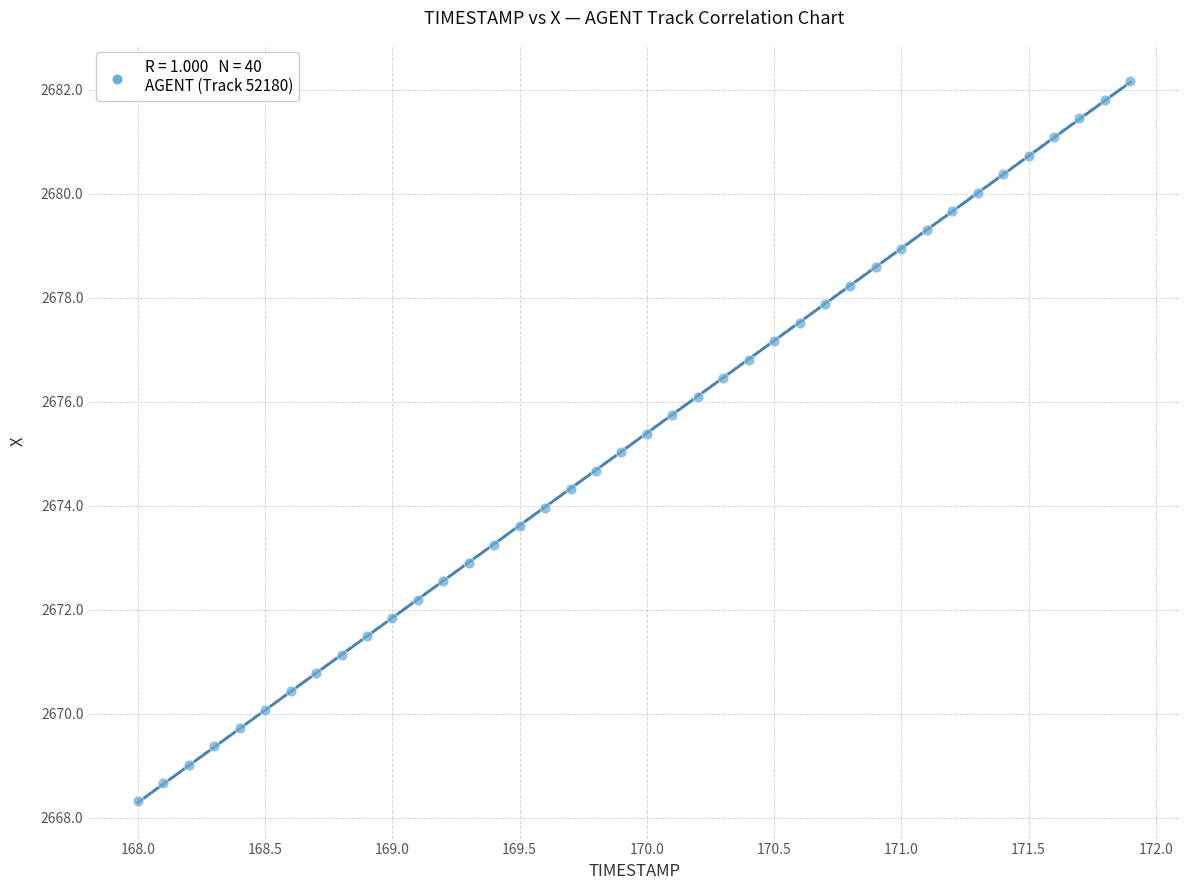

What is the range of Y values (max minus min)?

13.9